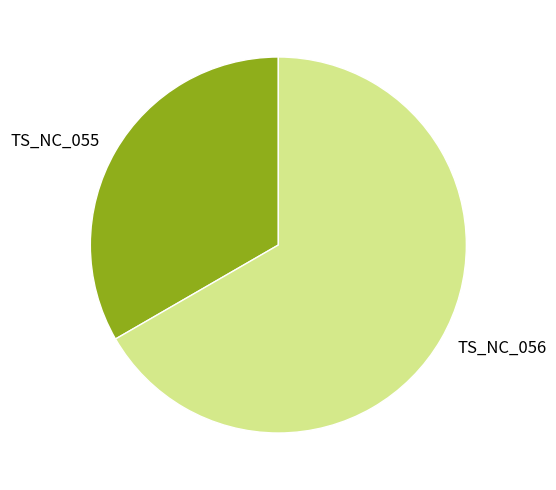

Combined, do TS_NC_055 and TS_NC_056 account for over 50%?

Yes